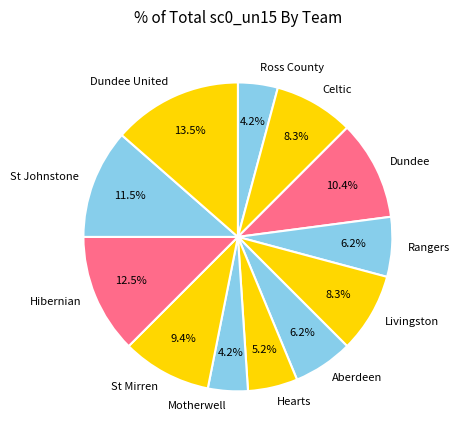

To the nearest percent, what is the difference between the Celtic and Aberdeen slice percentages?

2%